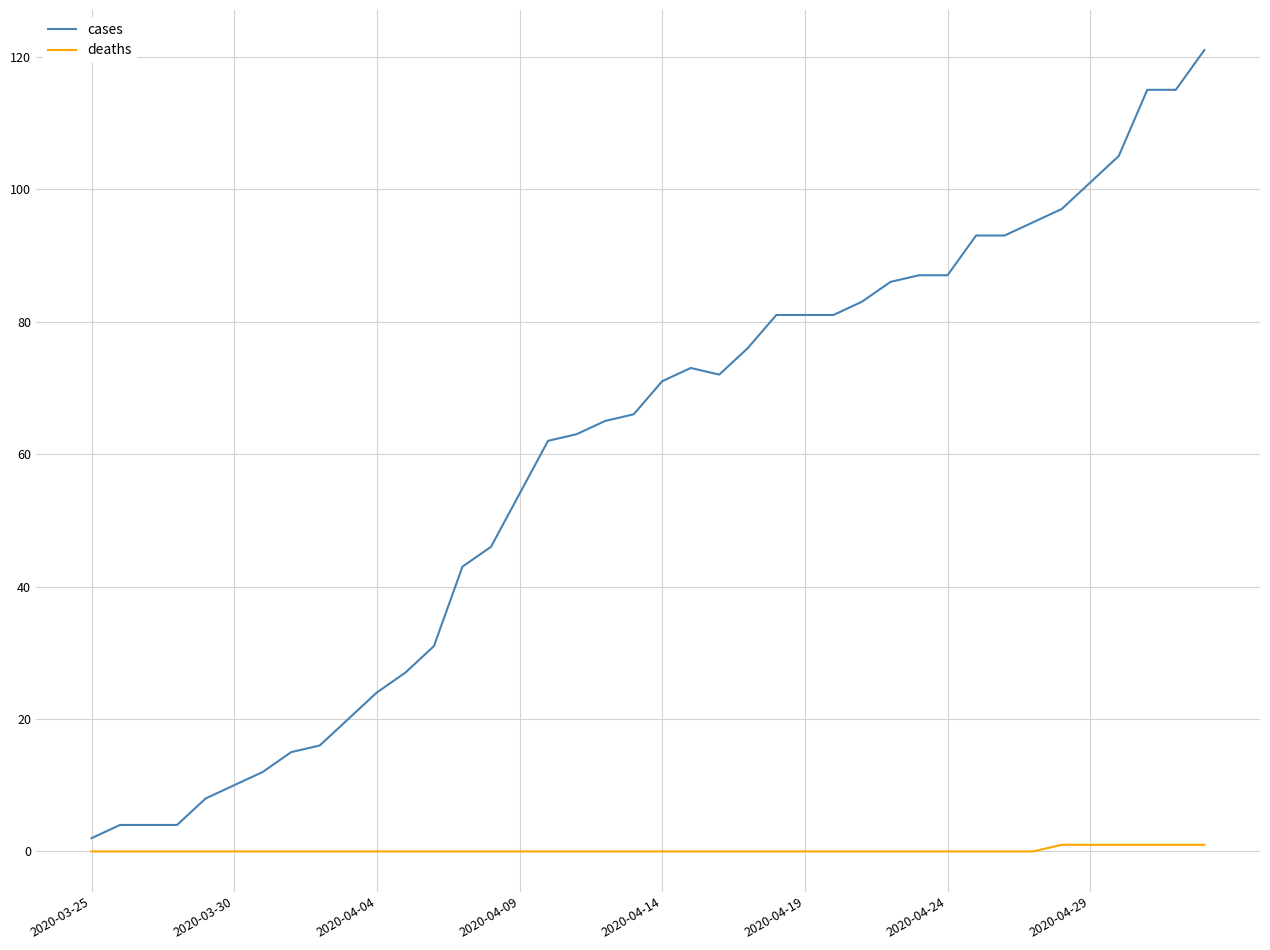

True or false: cases and deaths cross at least once.

False